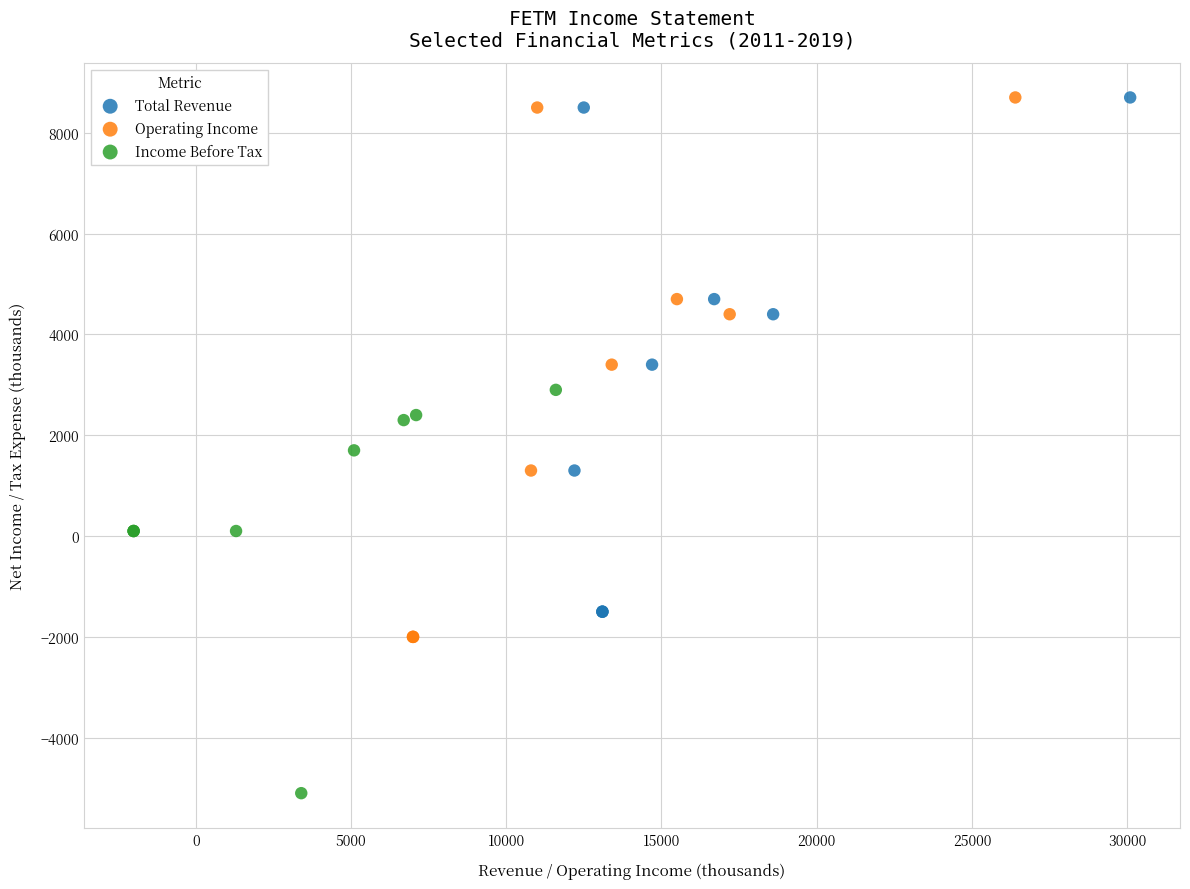

Which series reaches the minimum Y coordinate?

Income Before Tax